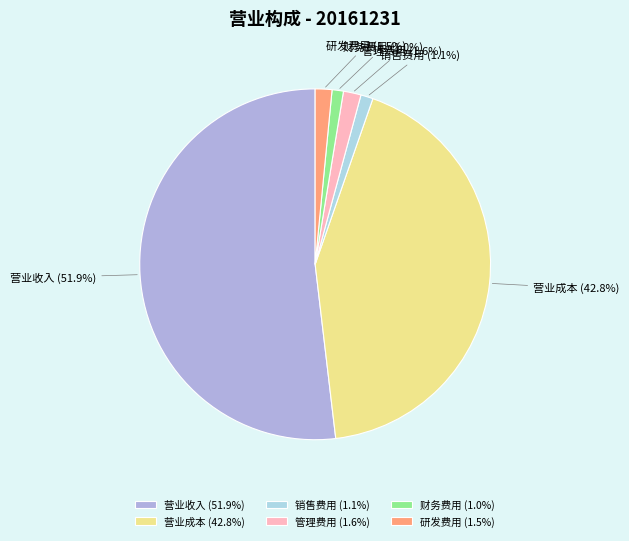

How many slices are in this pie chart?

6